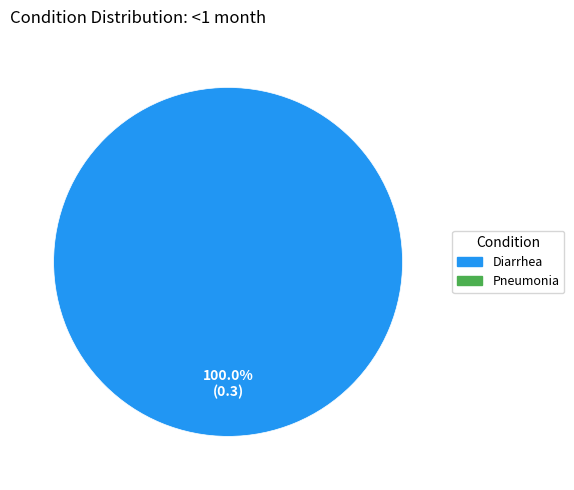

Is there any slice that represents more than half of the pie?

Yes